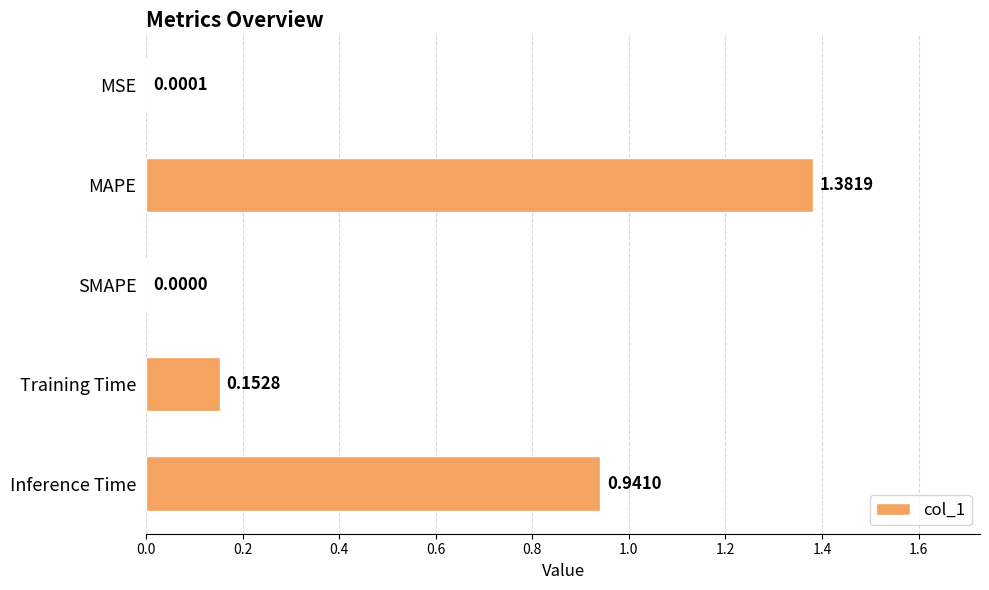

Count the number of categories in the chart.

5